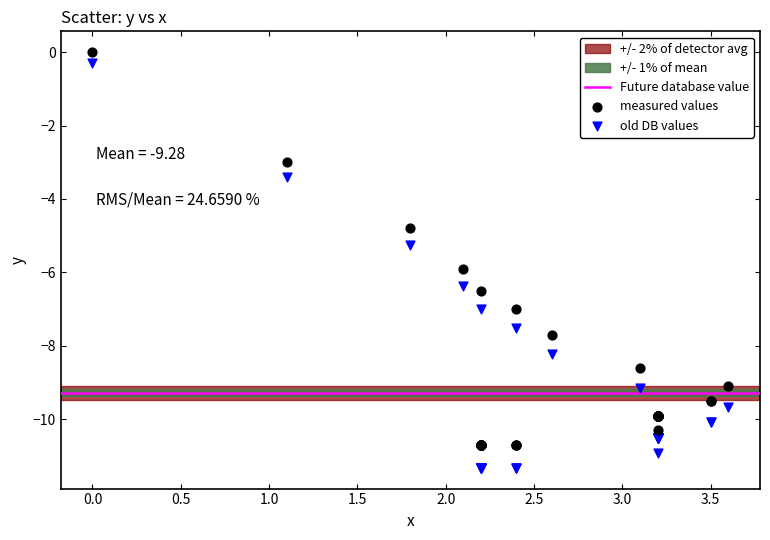

Which series reaches the minimum Y coordinate?

old DB values